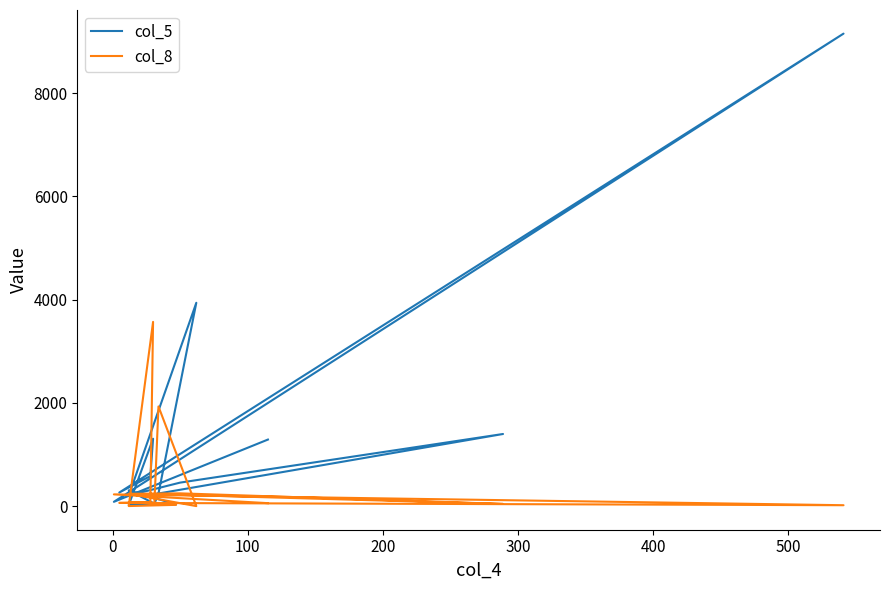

What is the greatest value displayed?

9154